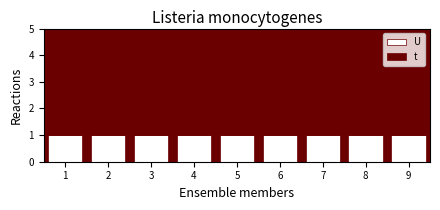

How many bars are there in total?

9